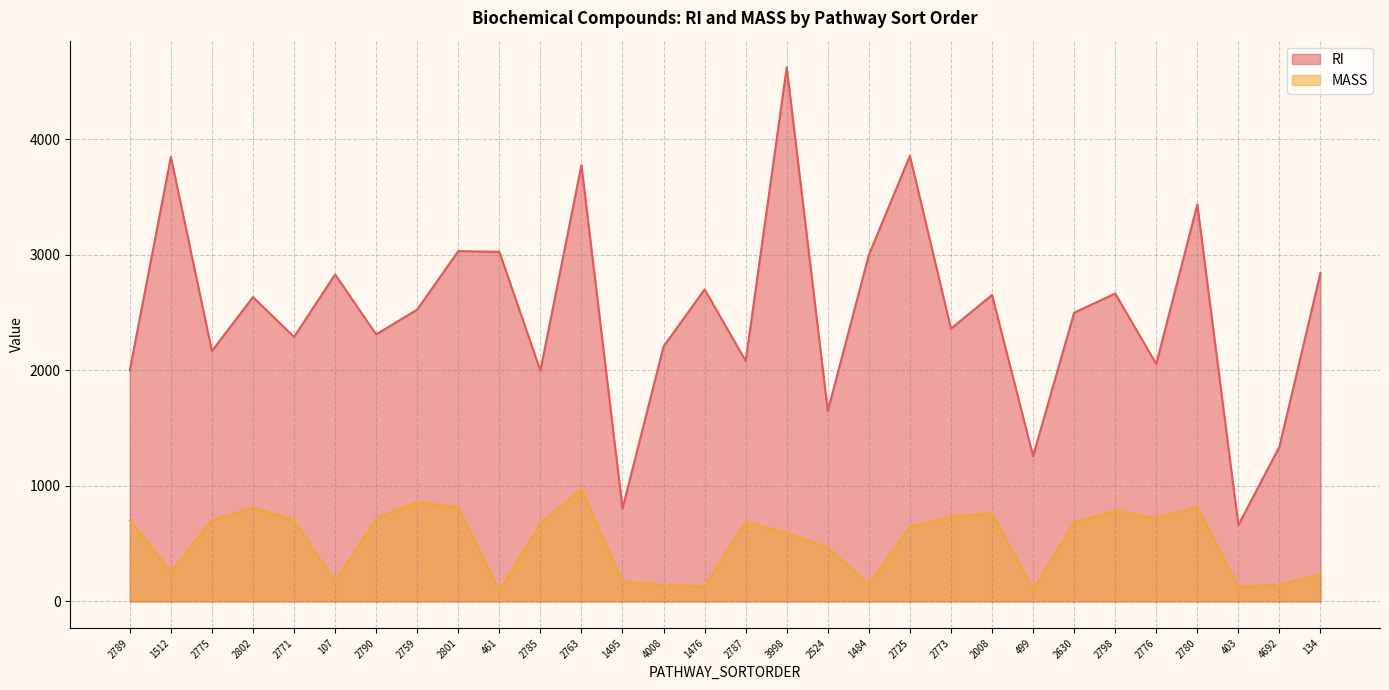

What is the difference between the maximum and minimum values in the MASS series?

883.6